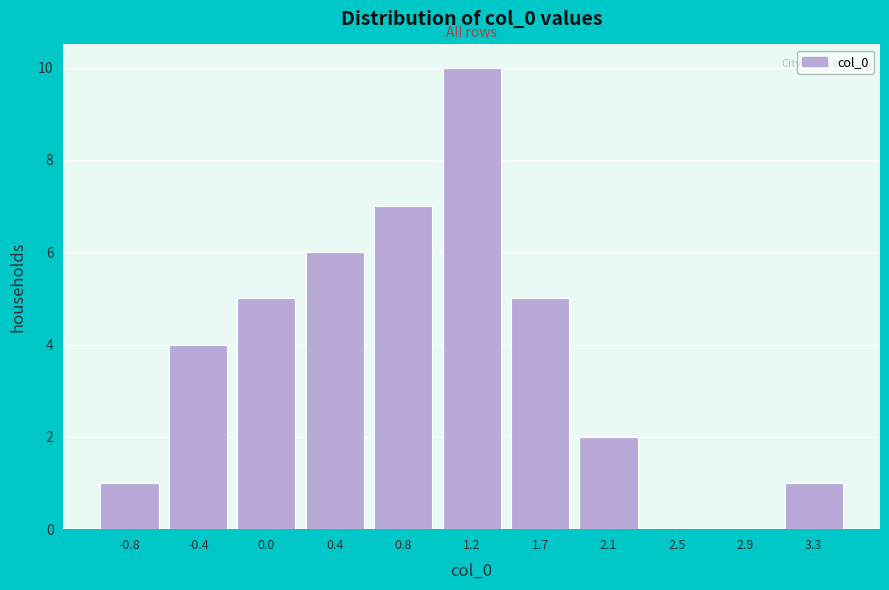

Which range on the x-axis has the tallest bar?

1.05 to 1.45